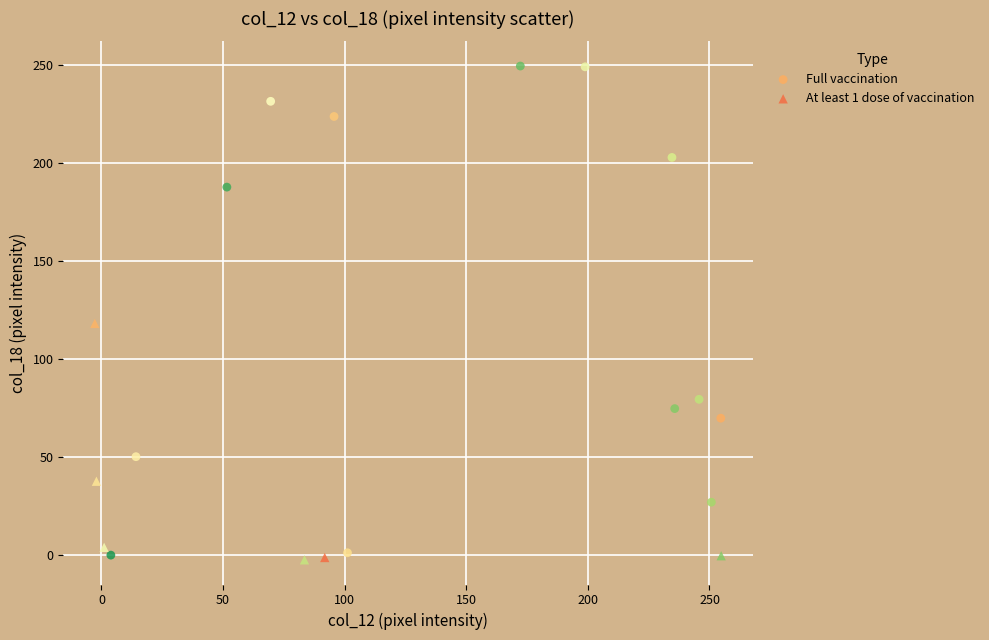

Which series reaches the minimum Y coordinate?

At least 1 dose of vaccination